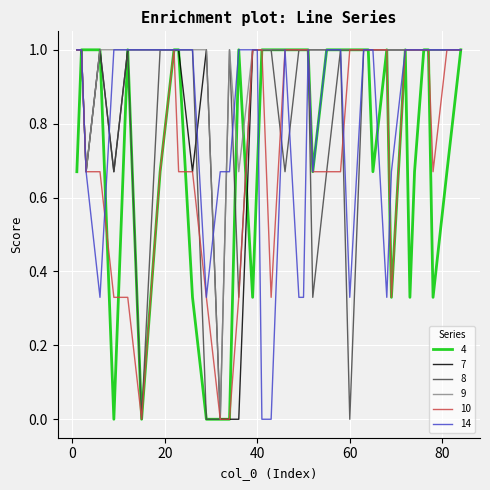

What is the greatest value displayed?

1.0